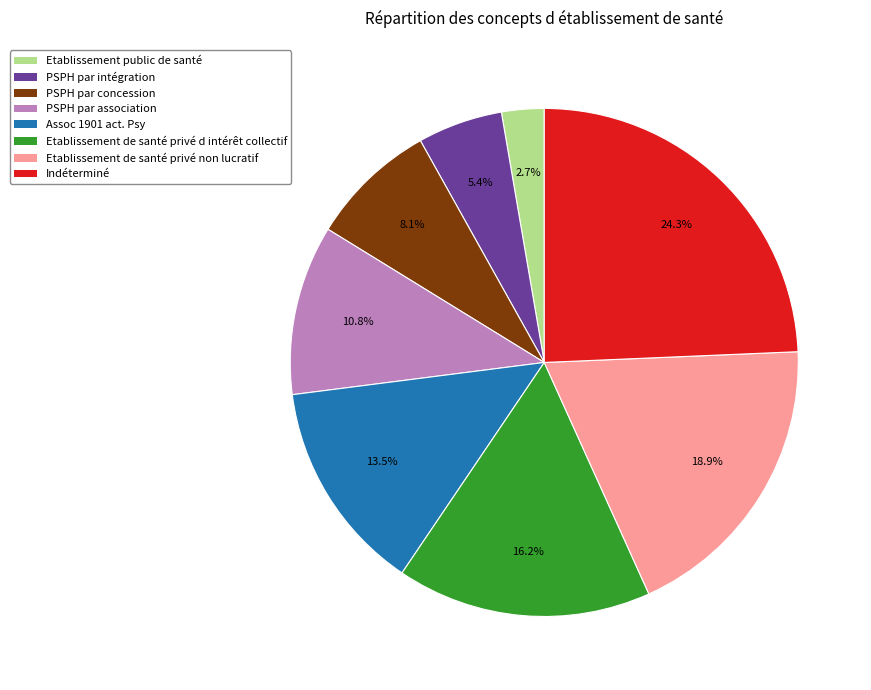

To the nearest percent, what portion does PSPH par intégration represent?

5%